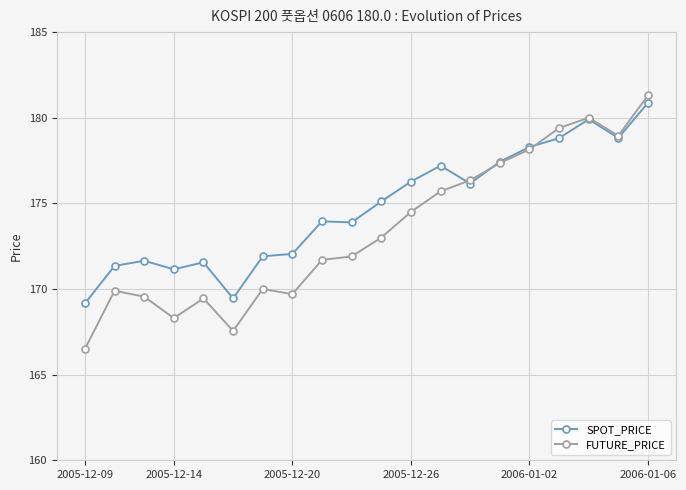

True or false: FUTURE_PRICE and SPOT_PRICE cross at least once.

True